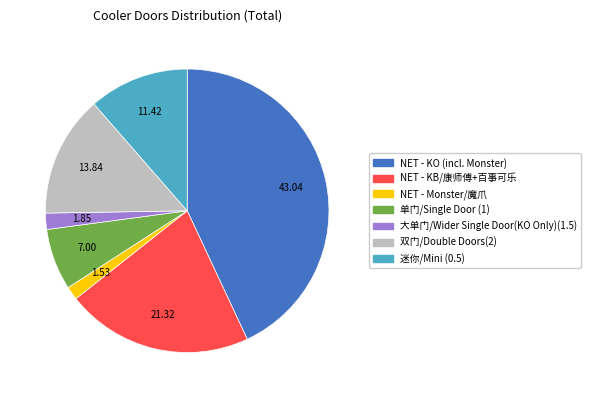

Between NET - KB/康师傅+百事可乐 and 双门/Double Doors(2), which is larger?

NET - KB/康师傅+百事可乐